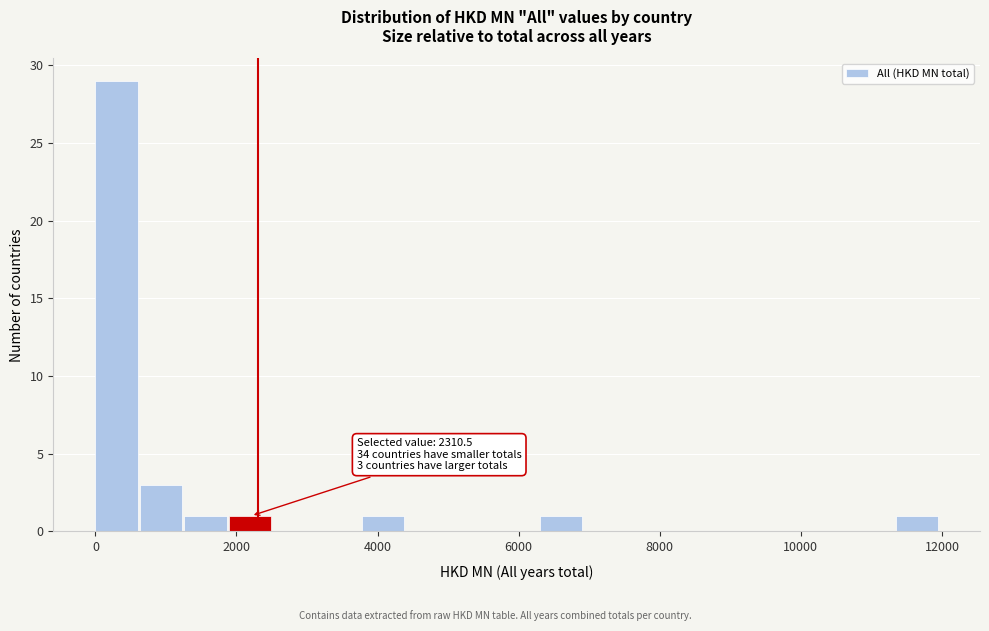

Read against the x-axis, roughly where is the centre of the tallest bar?

200